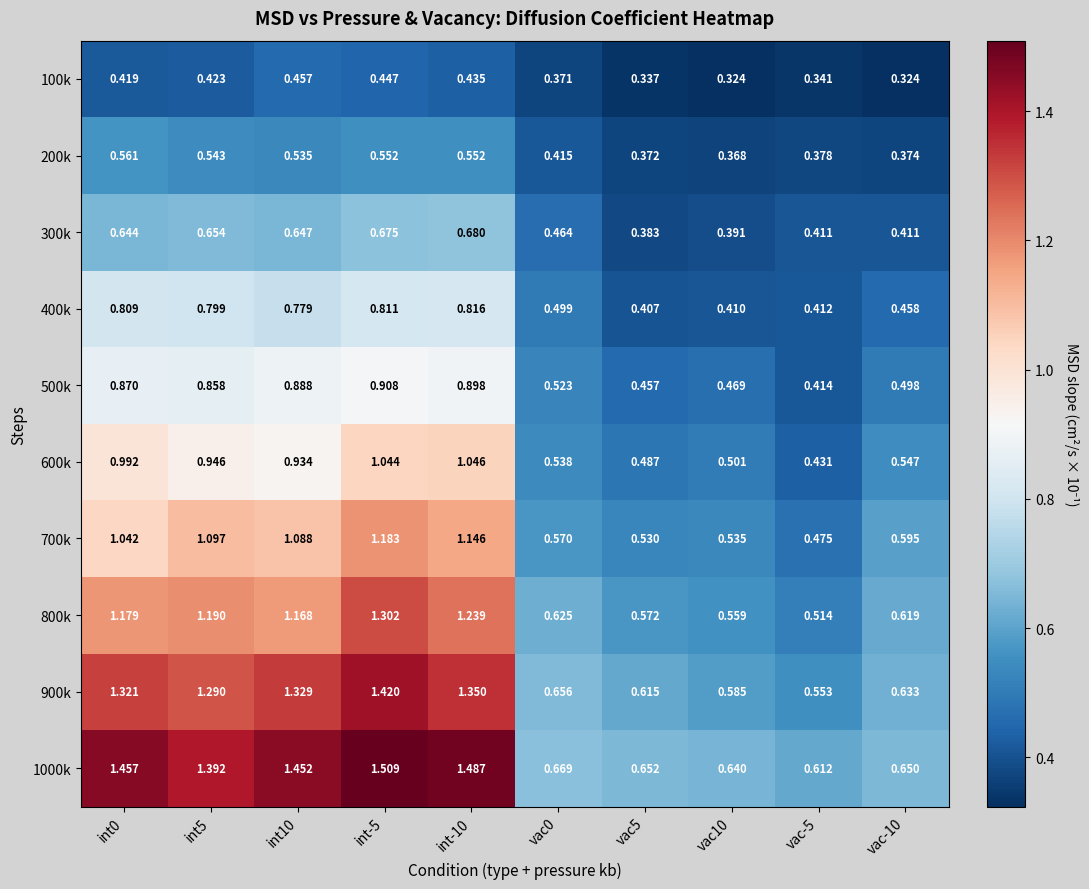

Which series changed the most between int5 and int-5?

900k